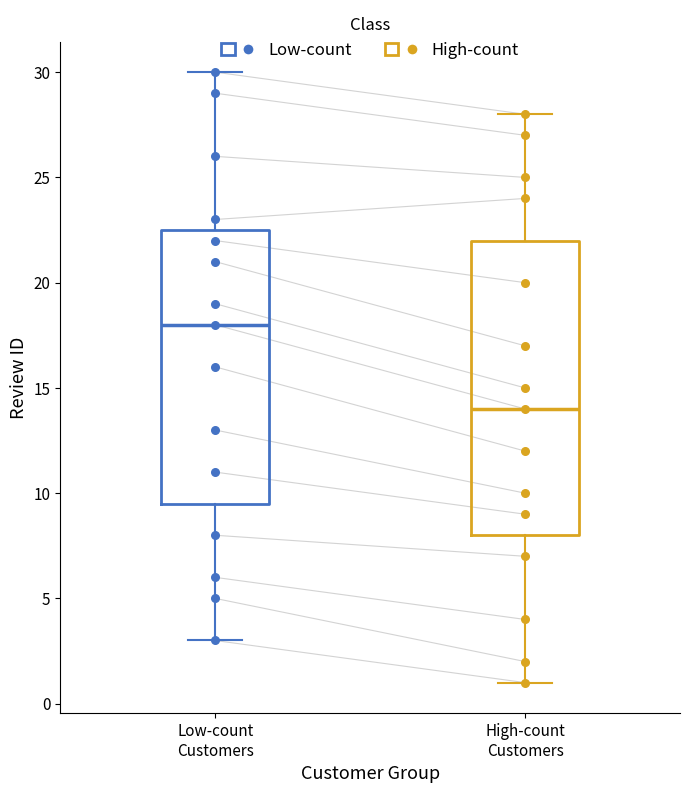

Where is the upper edge of the box for High-count Customers on the y-axis? The values are not printed on the chart, so give them approximately, as read against the axis.

22.0